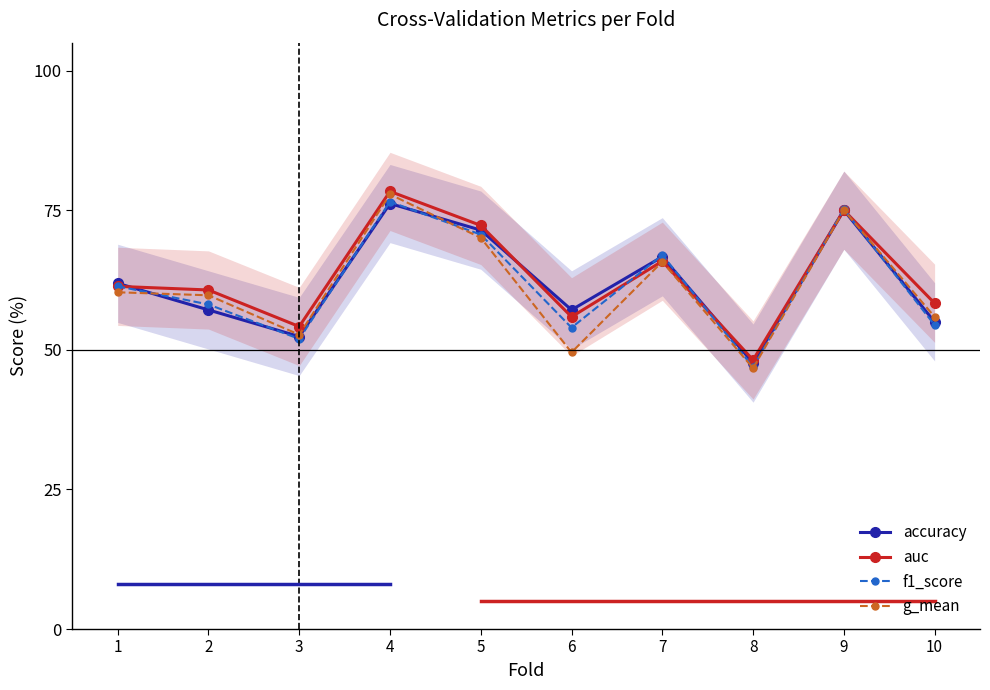

Reading right to left, what are all the values shown in this chart?

accuracy: 10=55.0	9=75.0	8=47.6	7=66.7	6=57.1	5=71.4	4=76.2	3=52.4	2=57.1	1=61.9
auc: 10=58.3	9=75.0	8=48.2	7=65.9	6=55.9	5=72.3	4=78.4	3=54.2	2=60.7	1=61.4
f1_score: 10=54.4	9=75.2	8=46.9	7=67.0	6=54.0	5=70.6	4=76.5	3=51.9	2=58.1	1=61.4
g_mean: 10=55.9	9=75.0	8=46.7	7=65.8	6=49.5	5=70.1	4=77.8	3=52.7	2=59.8	1=60.3